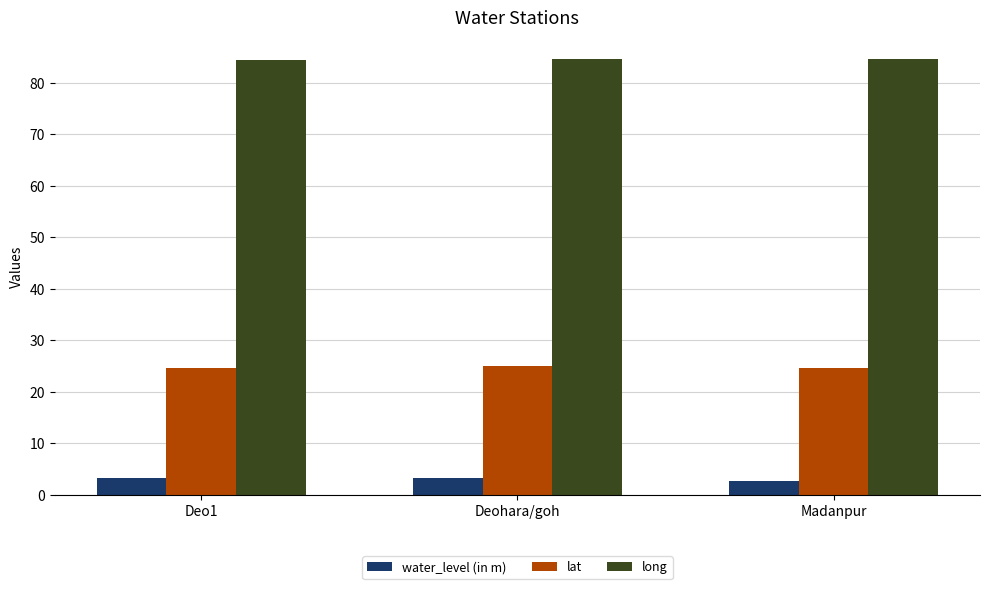

What is the approximate value of water_level (in m) at Madanpur?

2.7